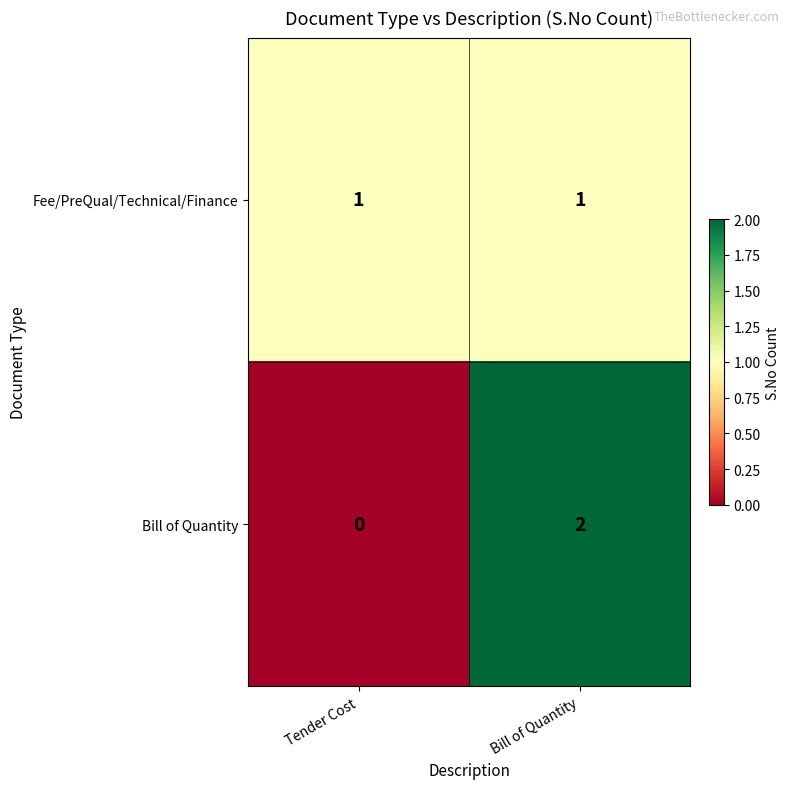

Reading left to right, list all the values displayed in this chart.

Fee/PreQual/Technical/Finance: Tender Cost=1	Bill of Quantity=1
Bill of Quantity: Tender Cost=0	Bill of Quantity=2